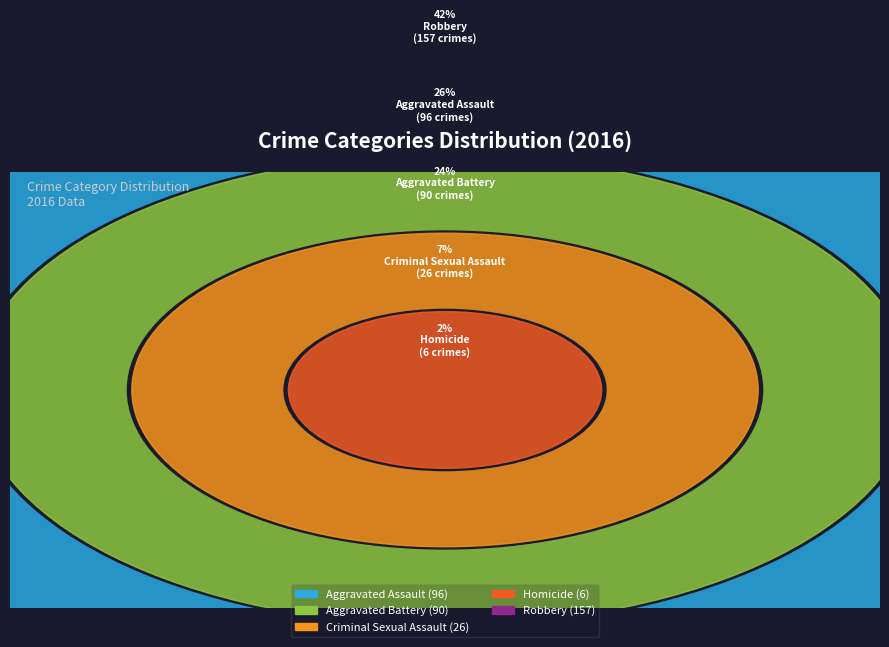

Rank the categories by value from lowest to highest.

Homicide, Criminal Sexual Assault, Aggravated Battery, Aggravated Assault, Robbery